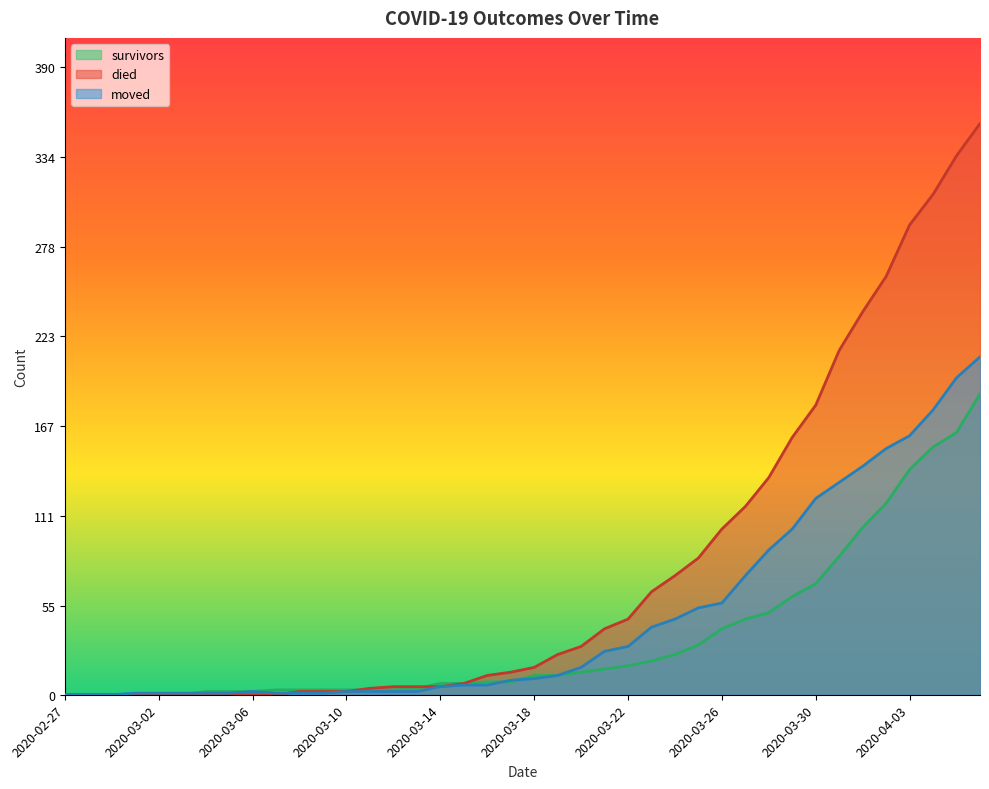

Reading left to right, list all the values displayed in this chart.

survivors: 0	0	0	0	0	0	2	2	2	3	3	3	3	3	3	4	7	7	8	8	12	12	14	16	18	21	25	31	41	47	51	61	69	86	104	119	140	154	163	187
died: 0	0	0	0	0	0	0	0	0	0	2	2	2	4	5	5	5	7	12	14	17	25	30	41	47	64	74	85	103	117	135	160	180	214	238	260	292	311	335	355
moved: 0	0	0	1	1	1	1	1	2	1	1	1	2	2	2	2	5	6	6	9	10	12	17	27	30	42	47	54	57	74	90	103	122	132	142	153	161	177	197	210